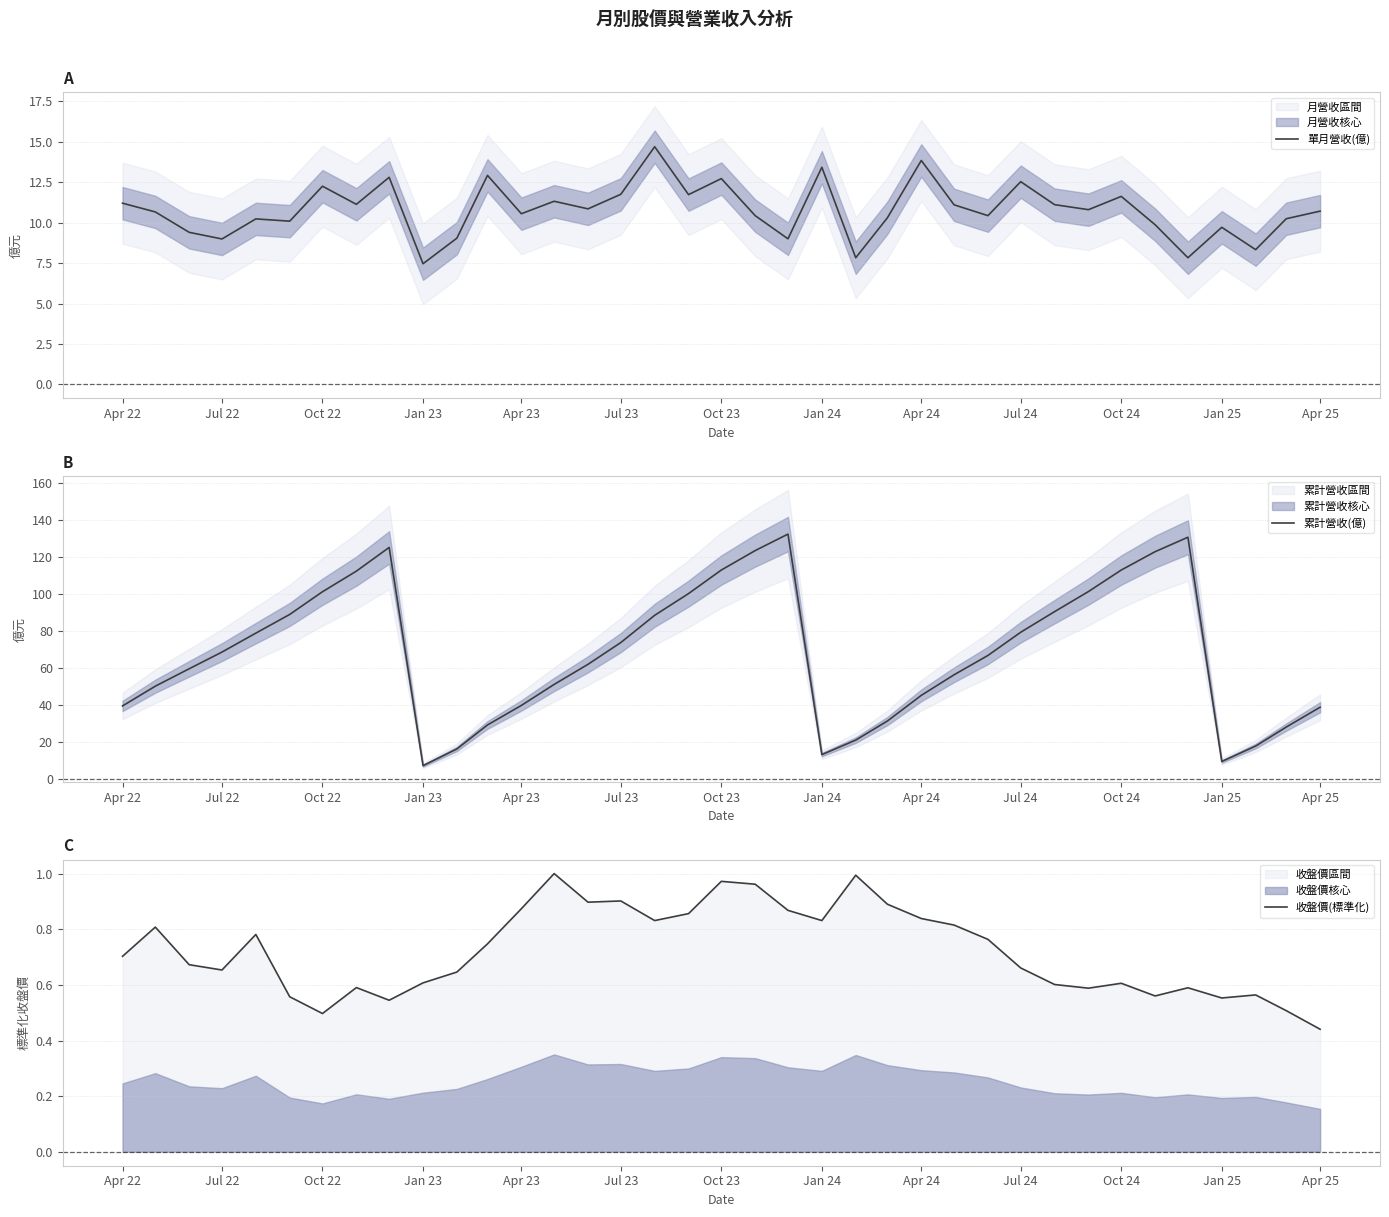

The 累計營收(億) series shows 45.7 at Jul 22. True or false?

False